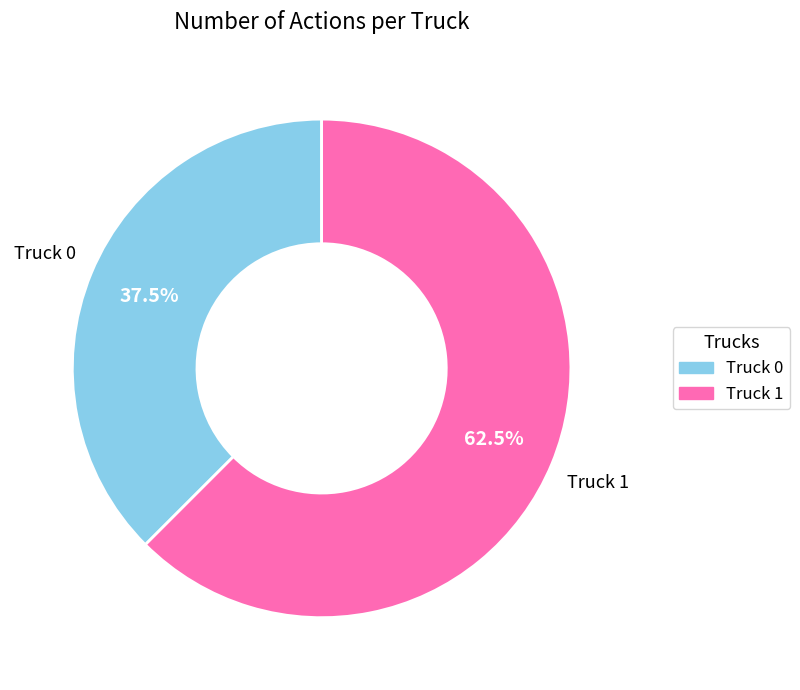

What percentage do Truck 0 and Truck 1 together represent?

100.0%